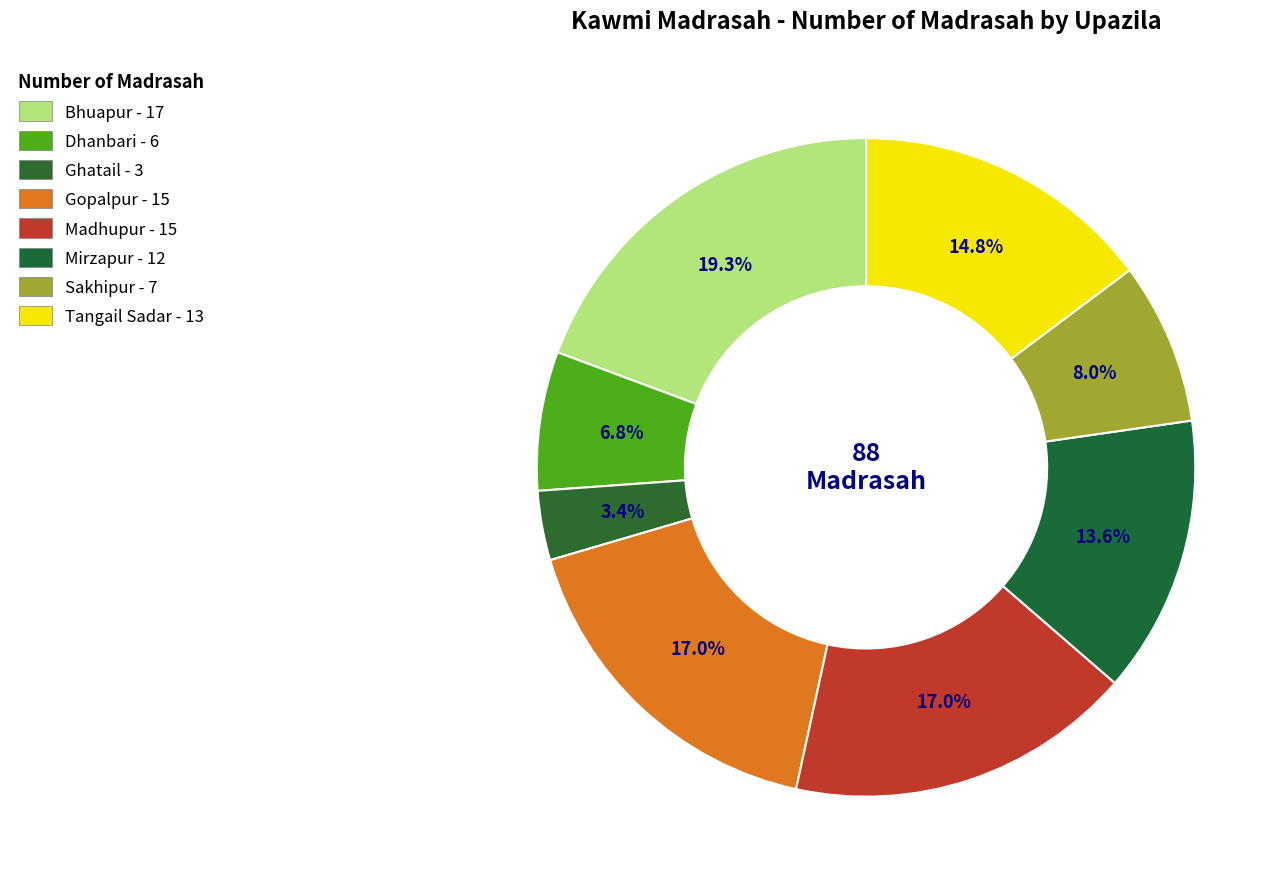

Approximately how many times larger is the value at Madhupur compared to Ghatail?

5.0